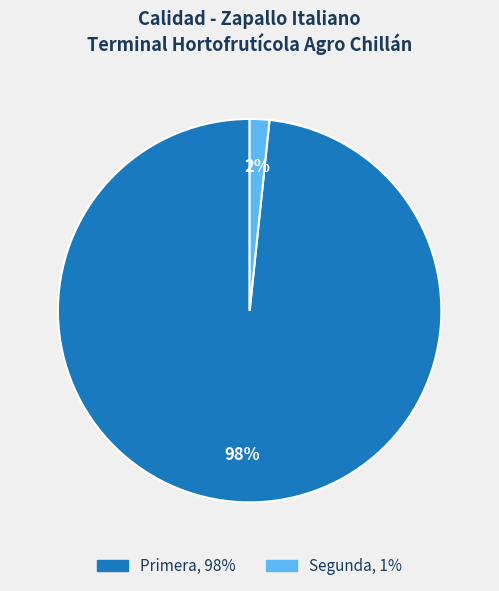

Which category accounts for the majority?

Primera